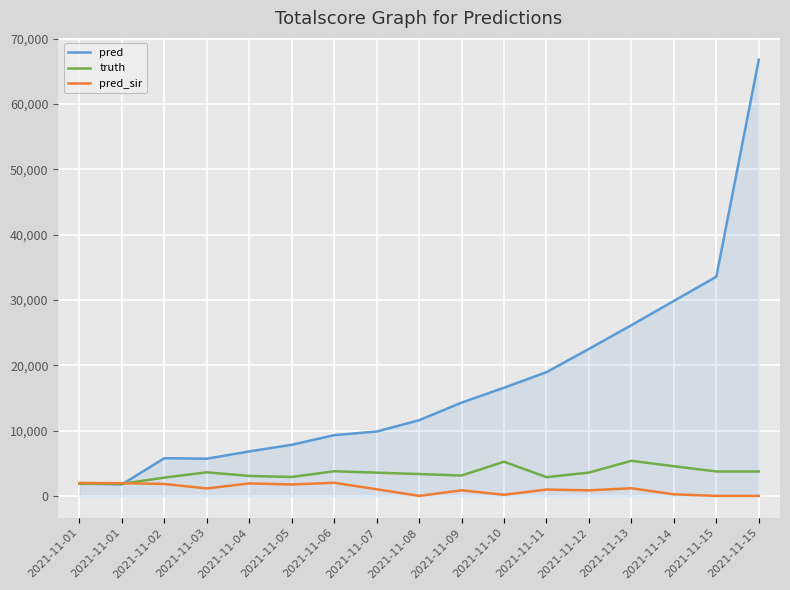

Which series has the largest range (max minus min)?

pred